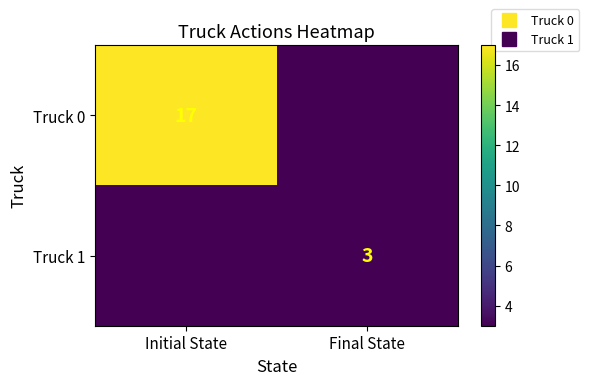

How many values in Truck 0 are above zero?

1